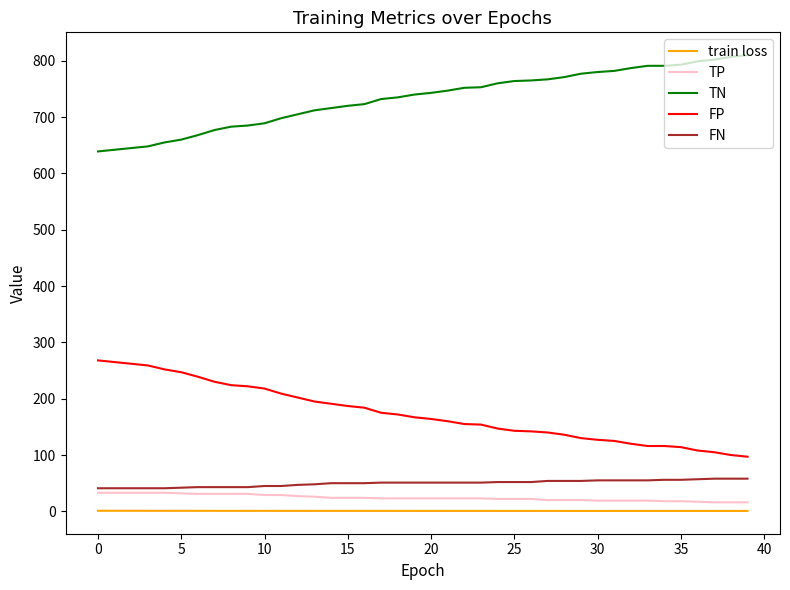

What is the maximum value for FP?

268.0